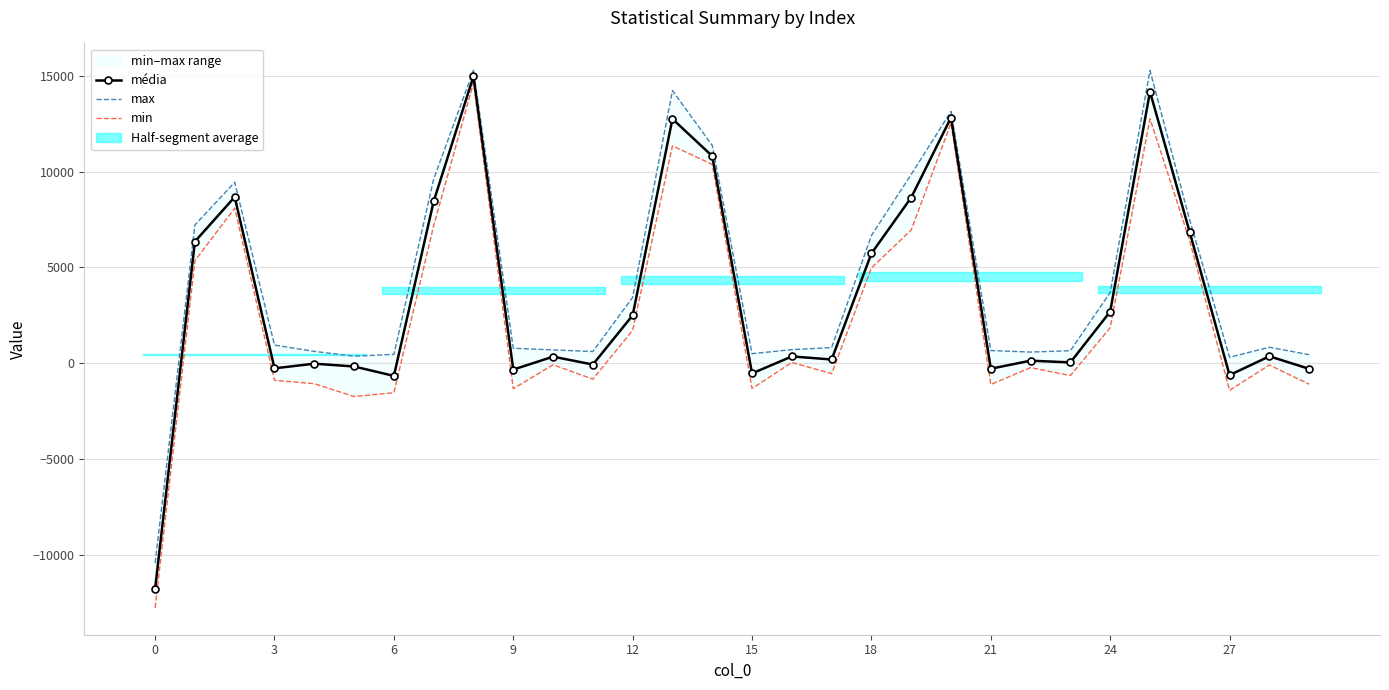

What is the difference between the second highest and minimum values in the max series?

25672.0